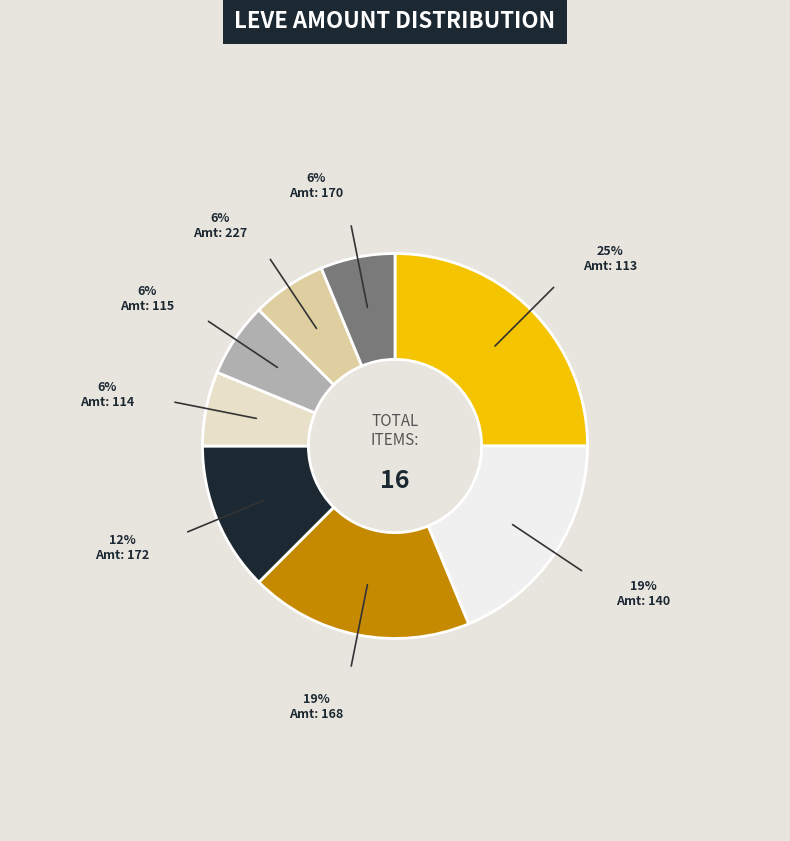

Is there any slice that represents more than half of the pie?

No